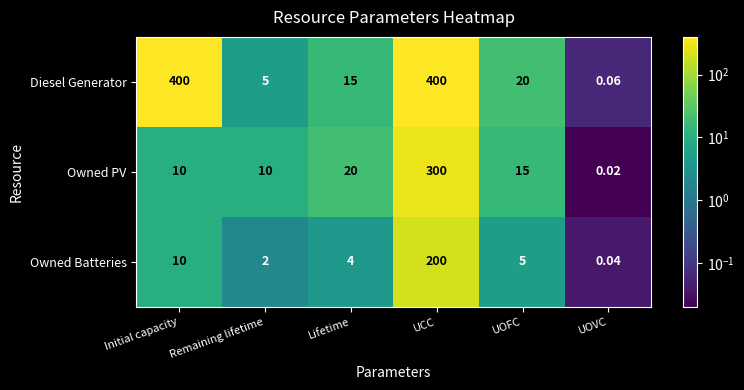

List the series in order of their overall mean, highest first.

Diesel Generator, Owned PV, Owned Batteries